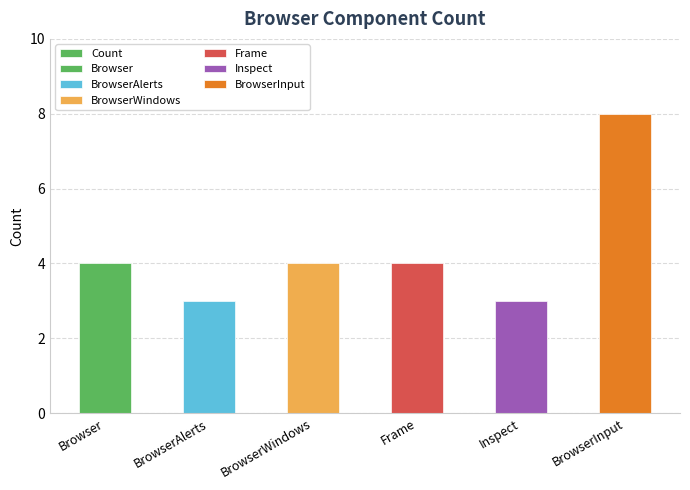

How many data points are less than 4?

2